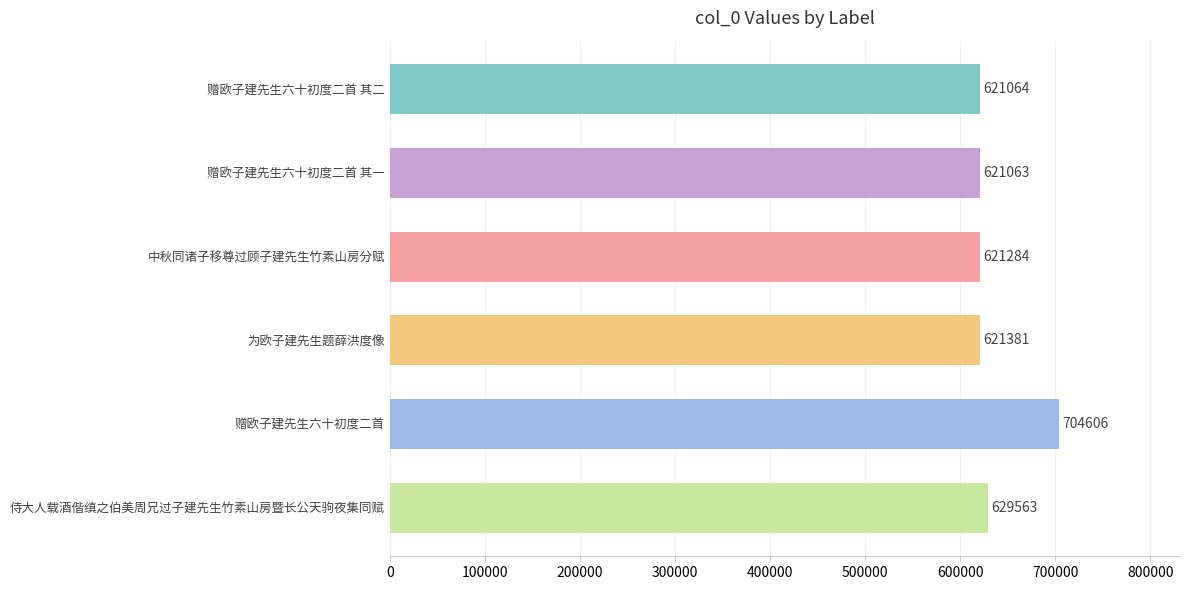

What is the label of the 1st bar from the top?

赠欧子建先生六十初度二首 其二